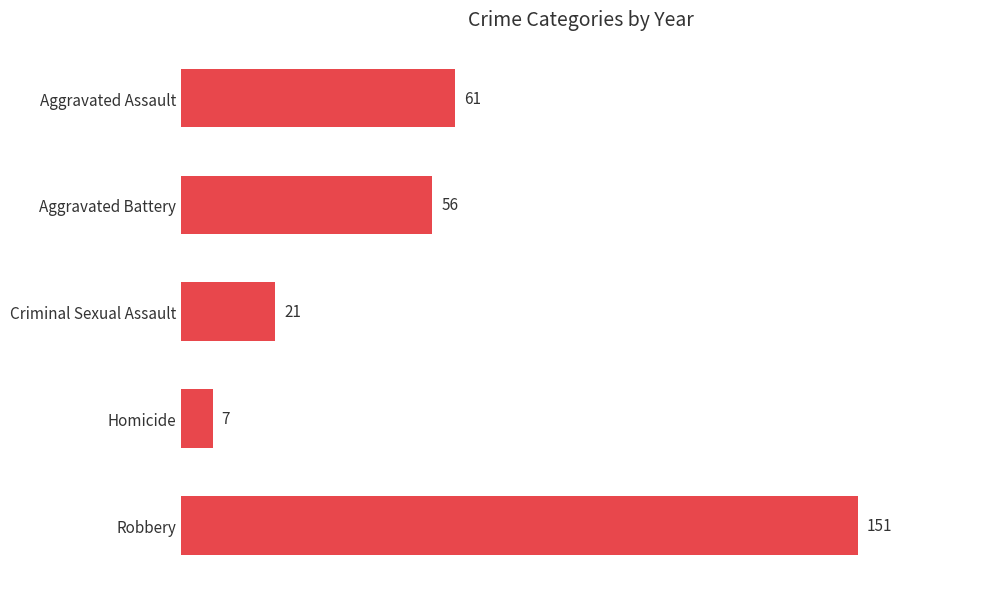

Where is the data nearest to the value 79?

Aggravated Assault